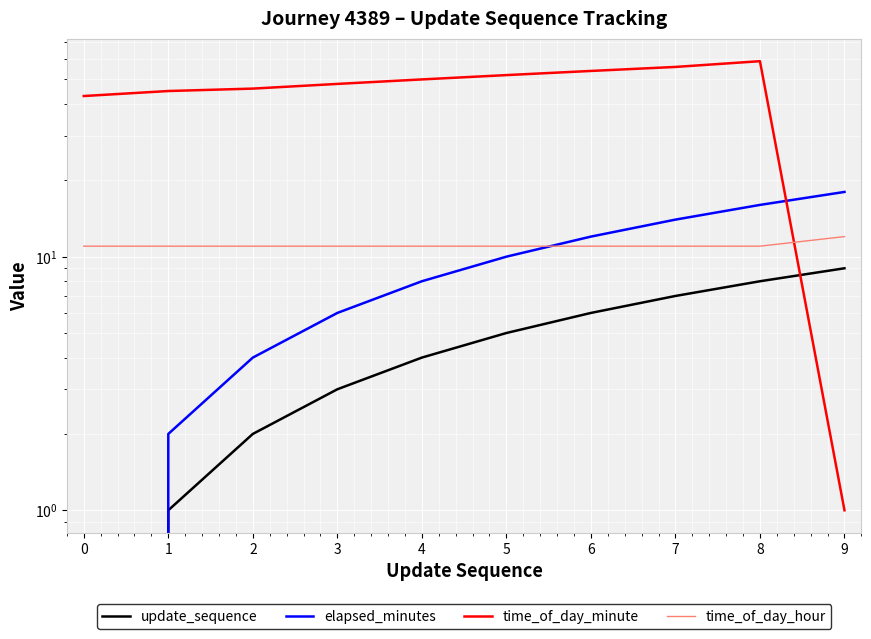

What are all the series names shown in the legend?

update_sequence, elapsed_minutes, time_of_day_minute, time_of_day_hour